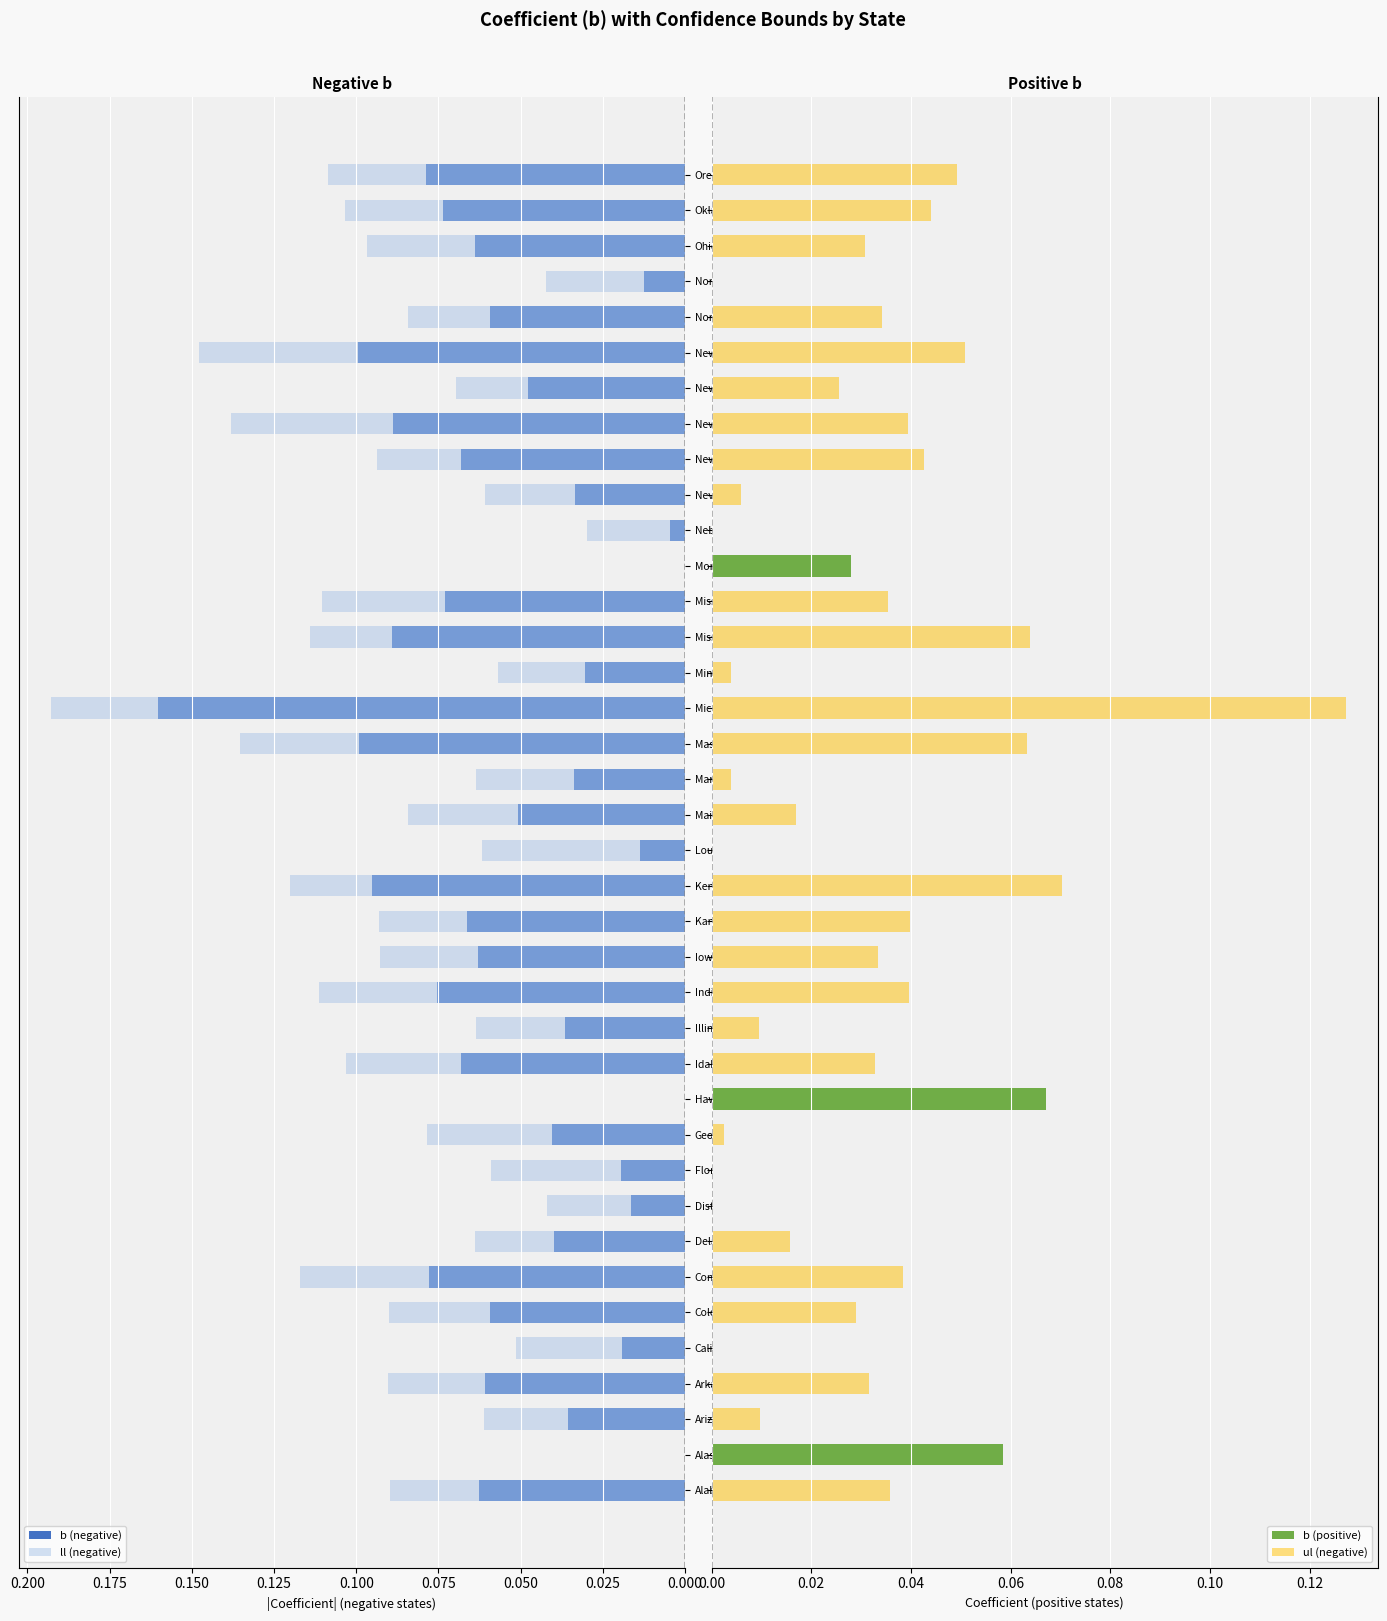

The b (positive) series shows 0.0 at New York. True or false?

False